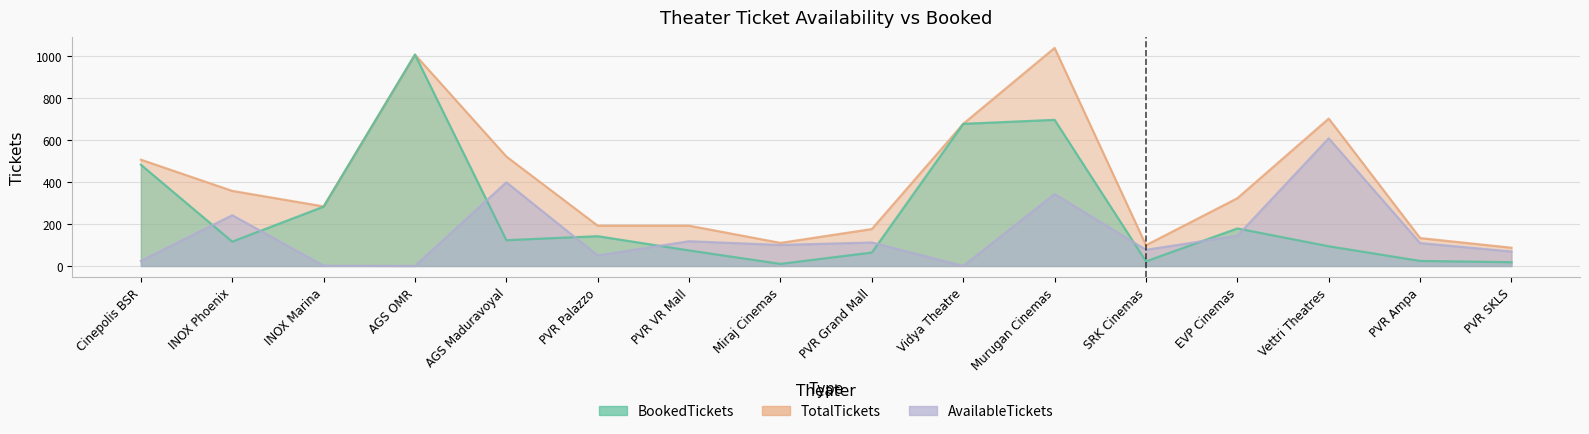

In AvailableTickets, how many points are lower than both neighbors (excluding endpoints)?

5